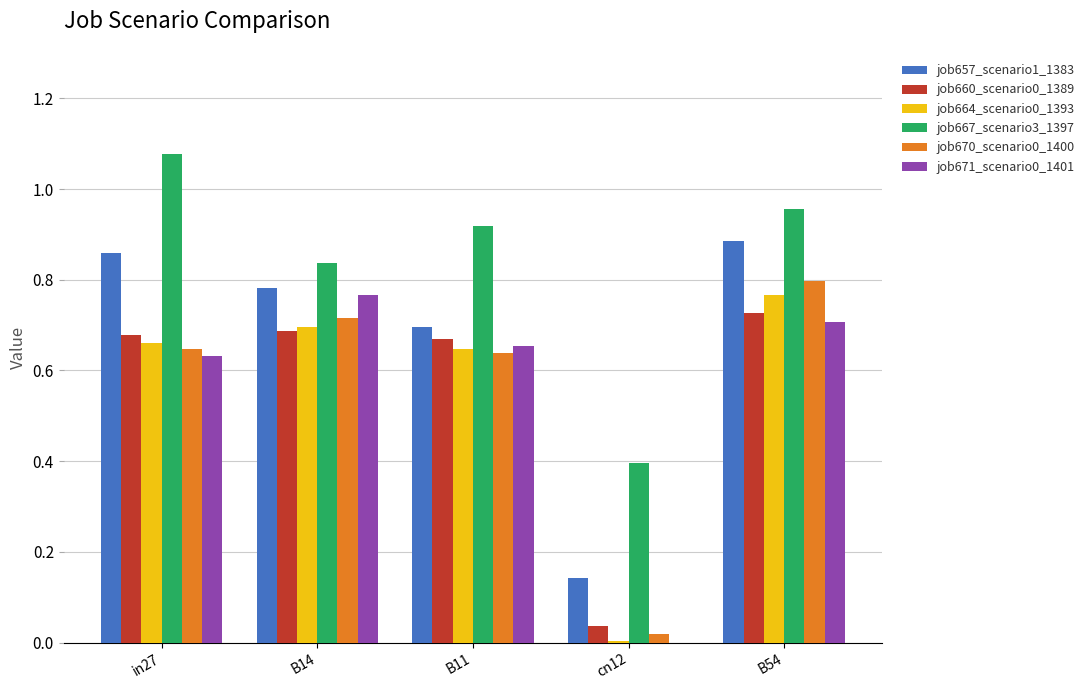

Which series has the largest total across all categories?

job667_scenario3_1397